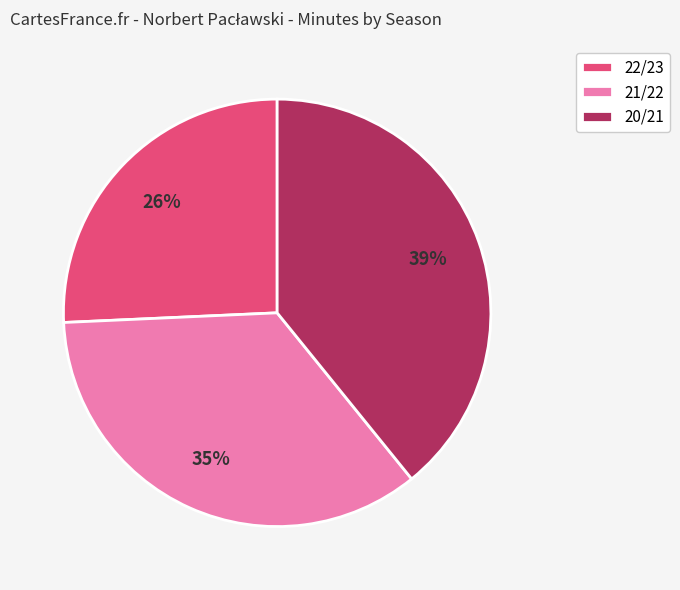

Rank the categories by value from lowest to highest.

22/23, 21/22, 20/21